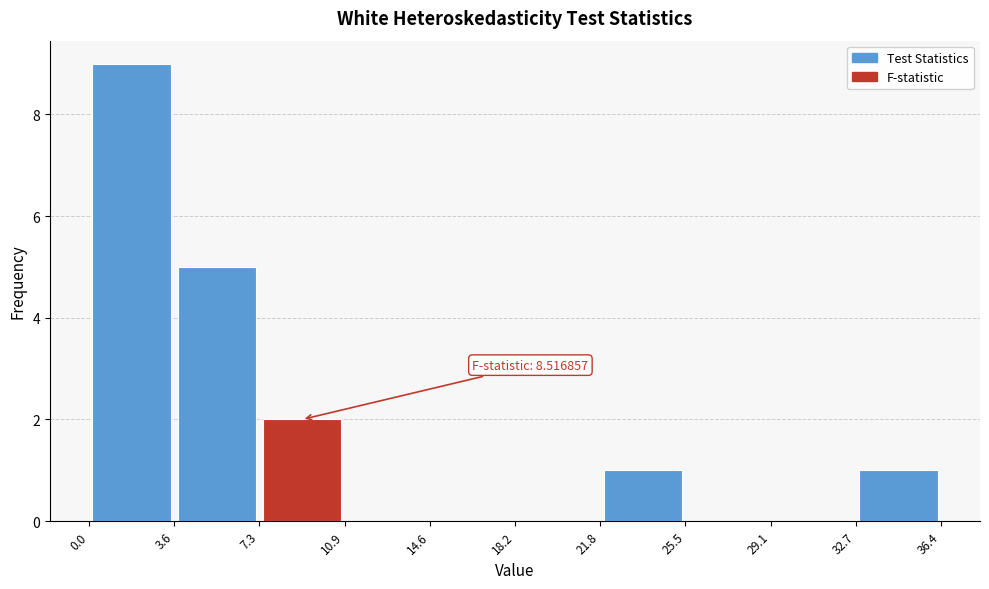

Which range on the x-axis has the tallest bar?

0.0 to 3.6